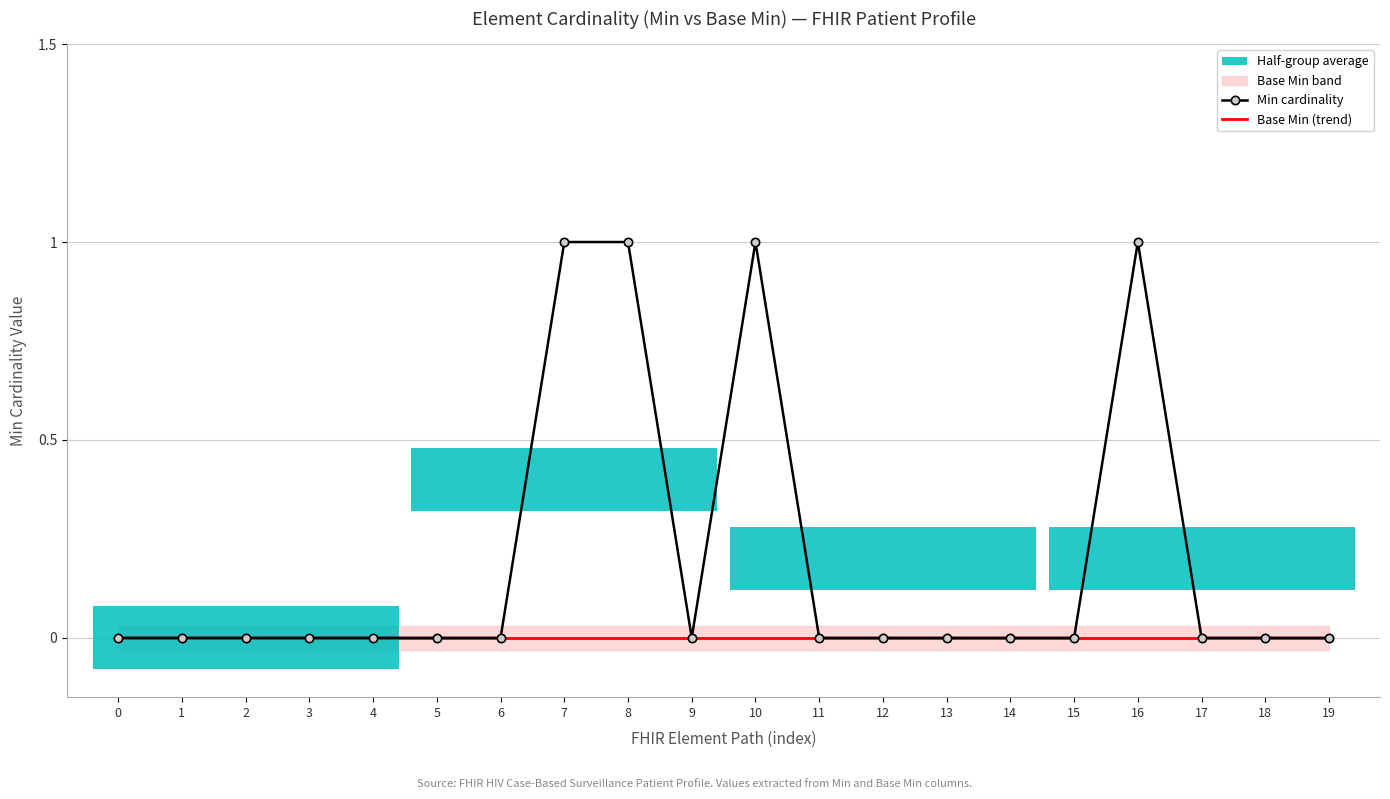

Count the number of categories in the chart.

20